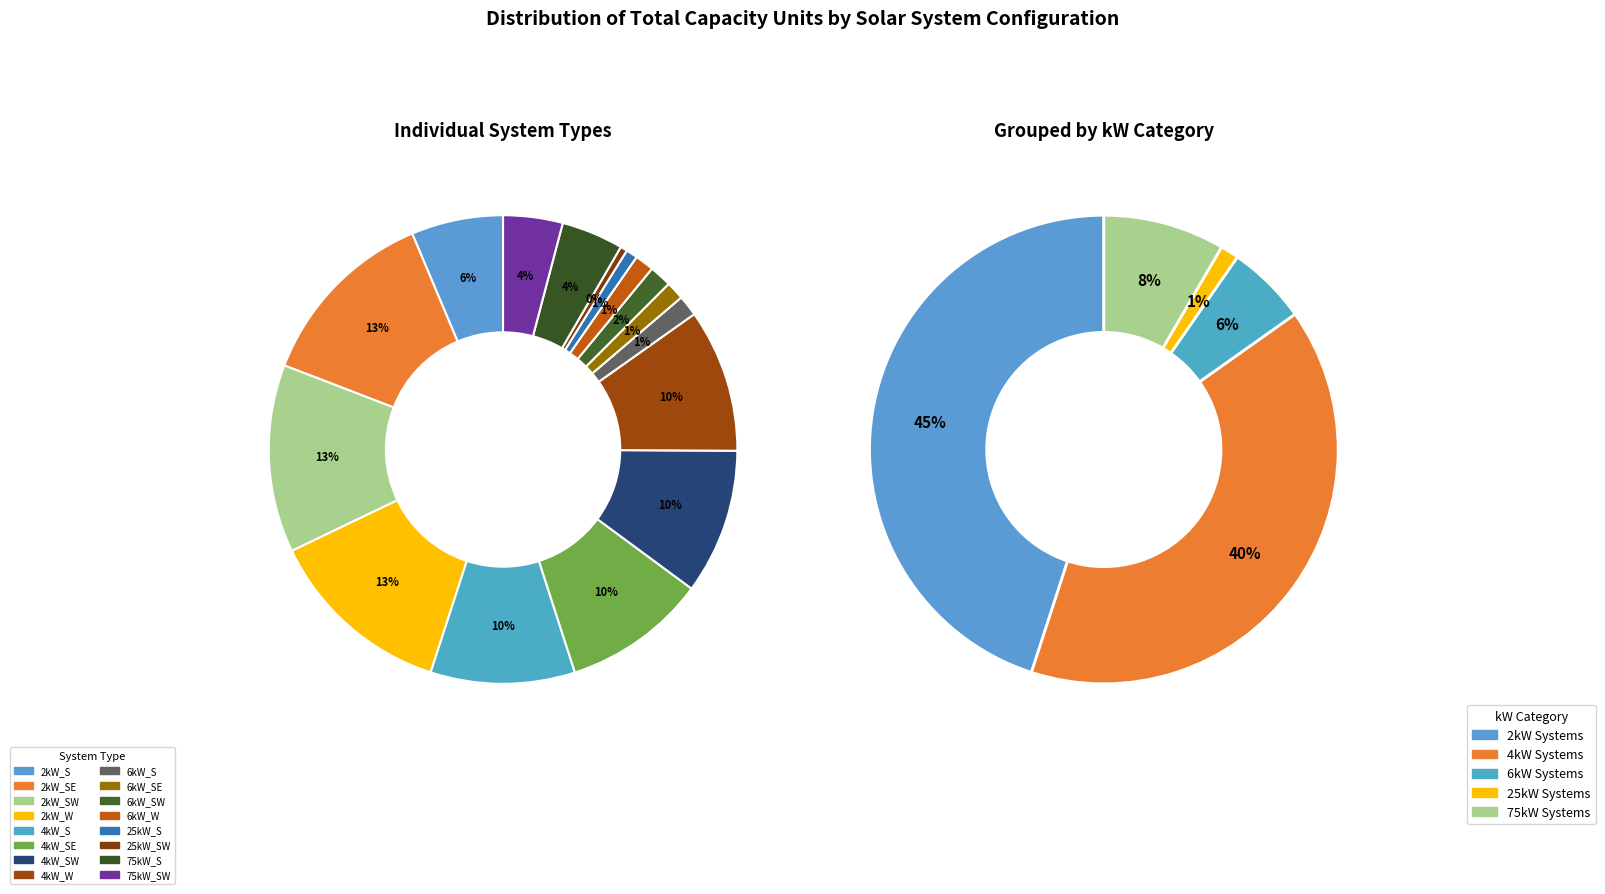

To the nearest percent, what is the difference between the 2kW_SW and 4kW_W slice percentages?

3%